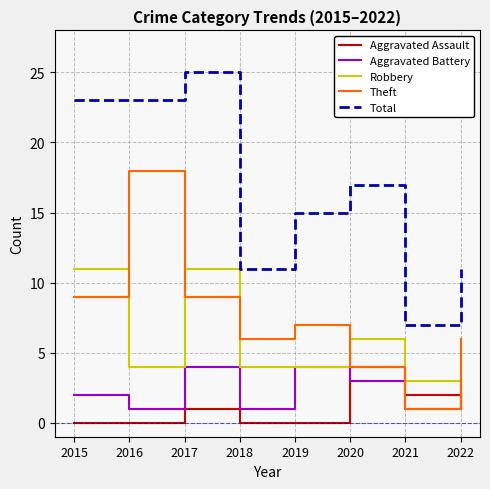

What is the total value across all series at 2020?

34